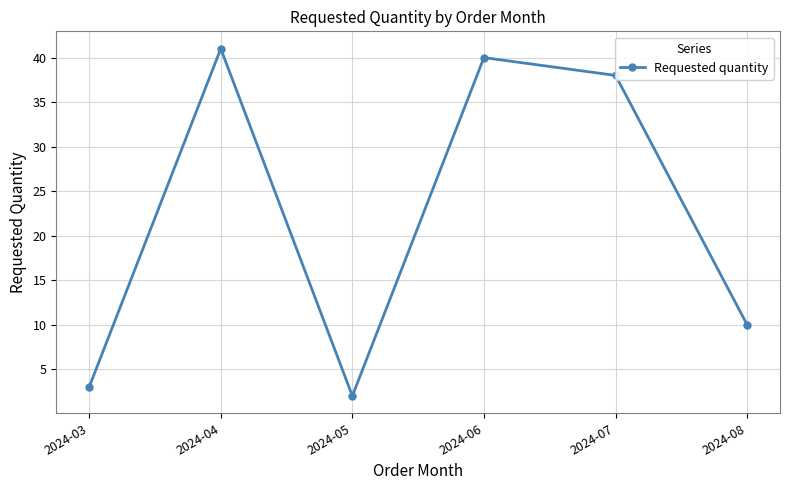

Rank the categories by value from highest to lowest.

2024-04, 2024-06, 2024-07, 2024-08, 2024-03, 2024-05